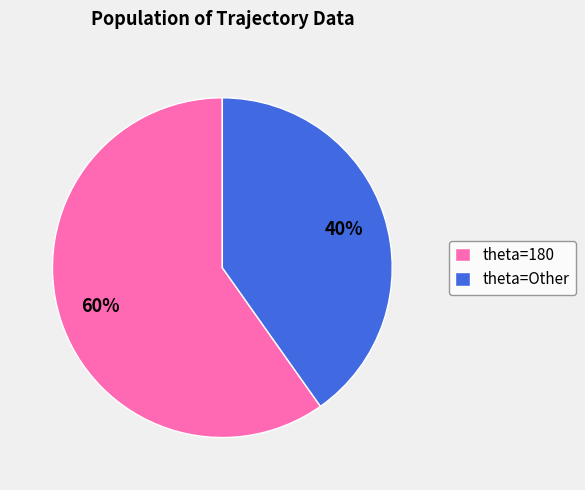

How many segments does this pie chart have?

2